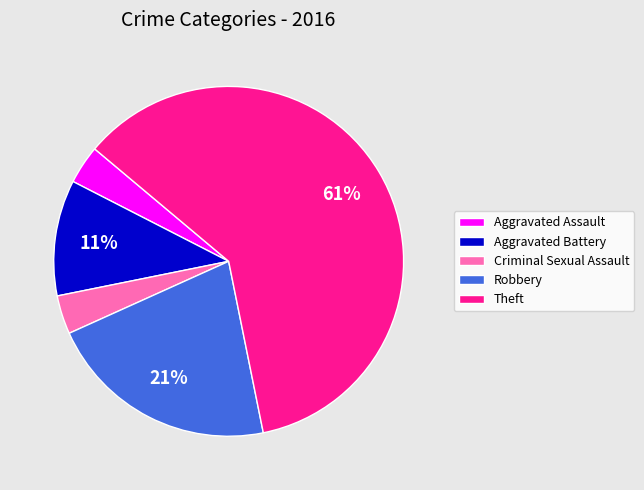

To the nearest percent, what is the average slice percentage?

20%